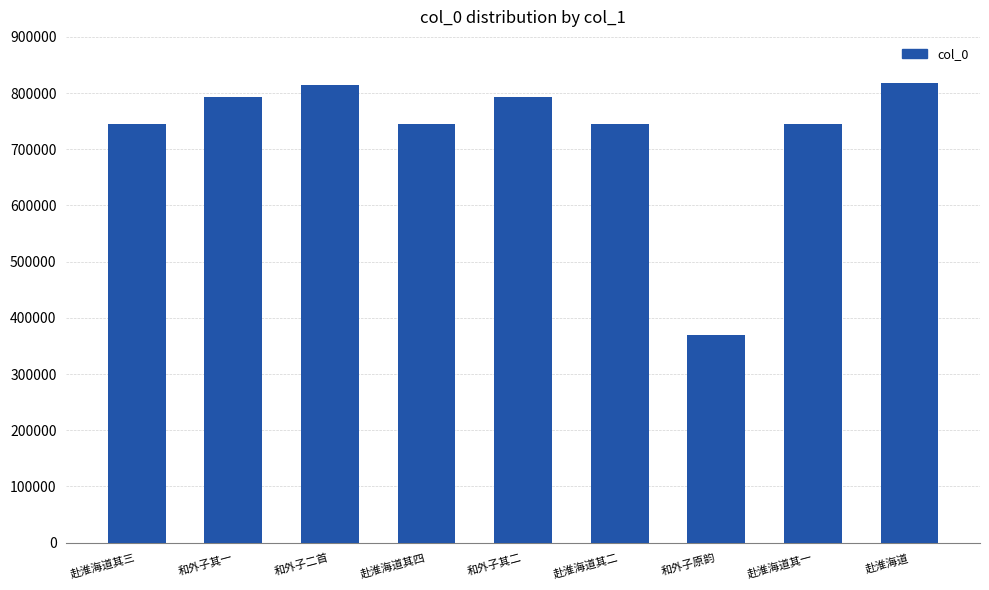

What is the sum of all values?

6565140